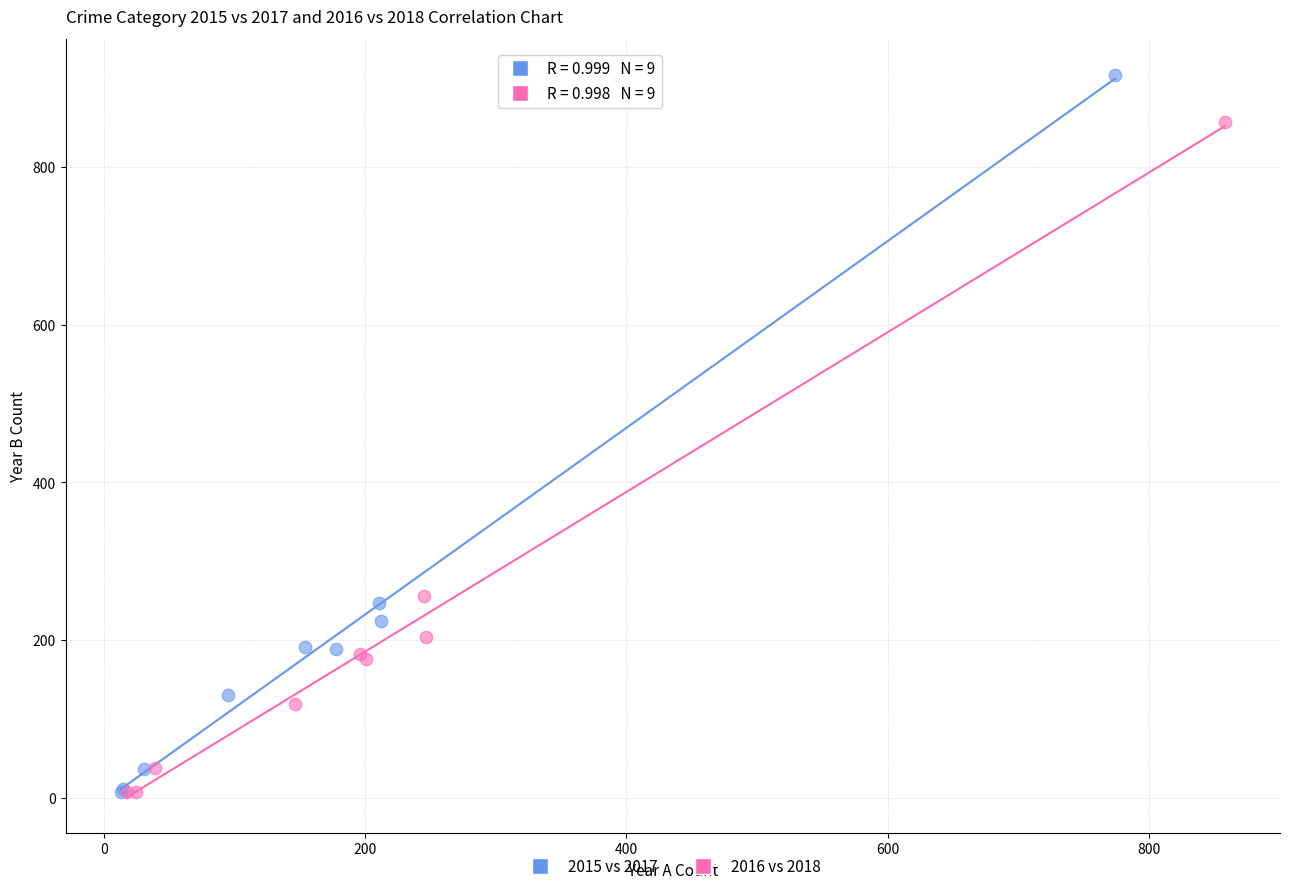

Which series reaches the maximum Y coordinate?

2015 vs 2017